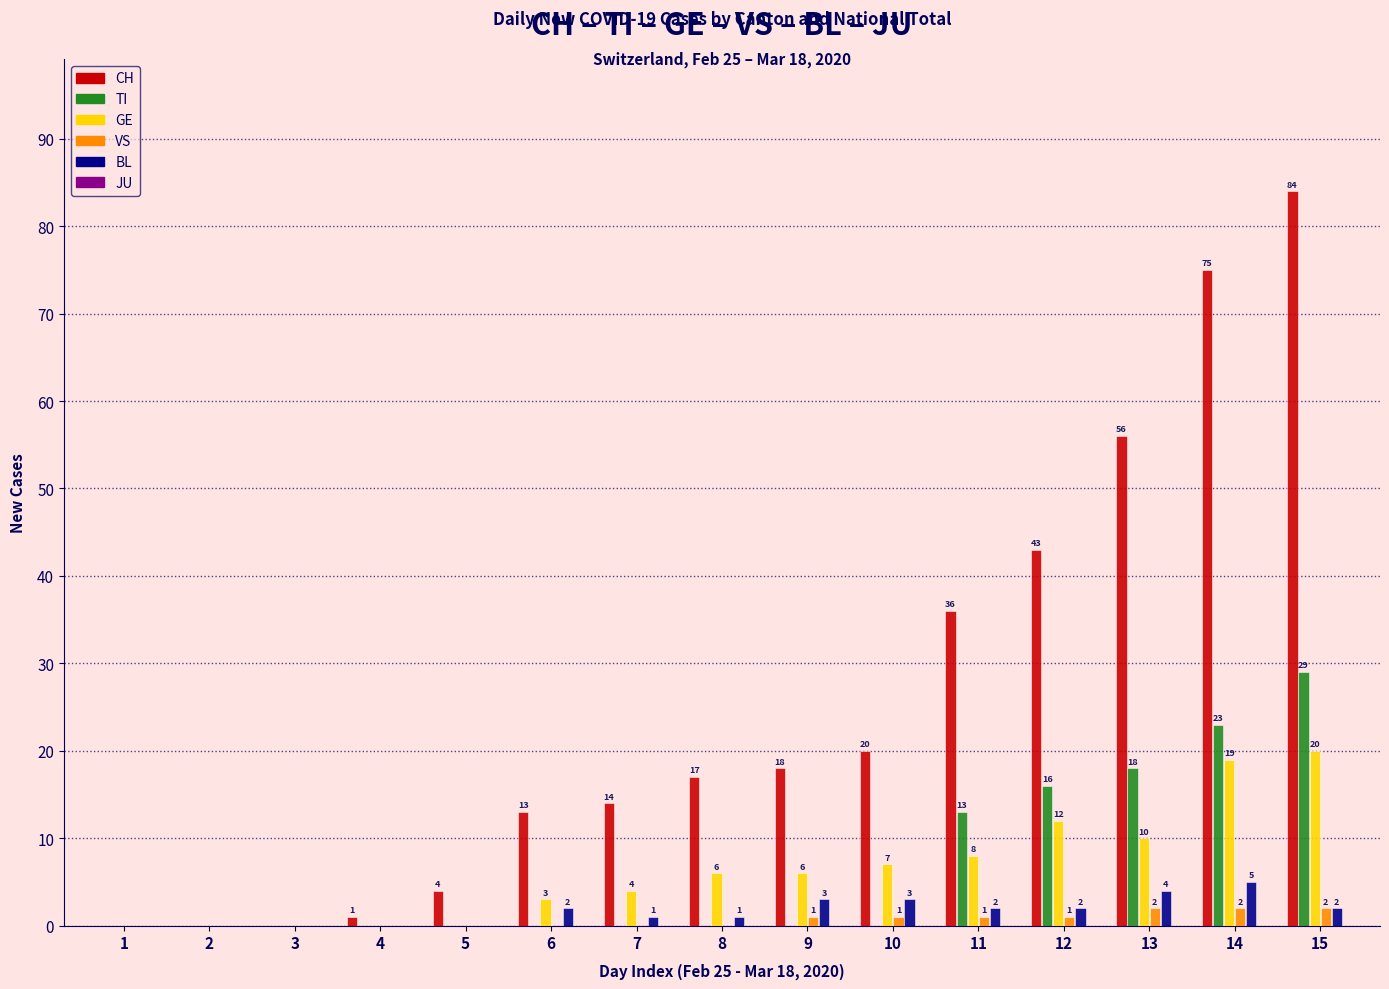

What is the sum of all VS values?

10